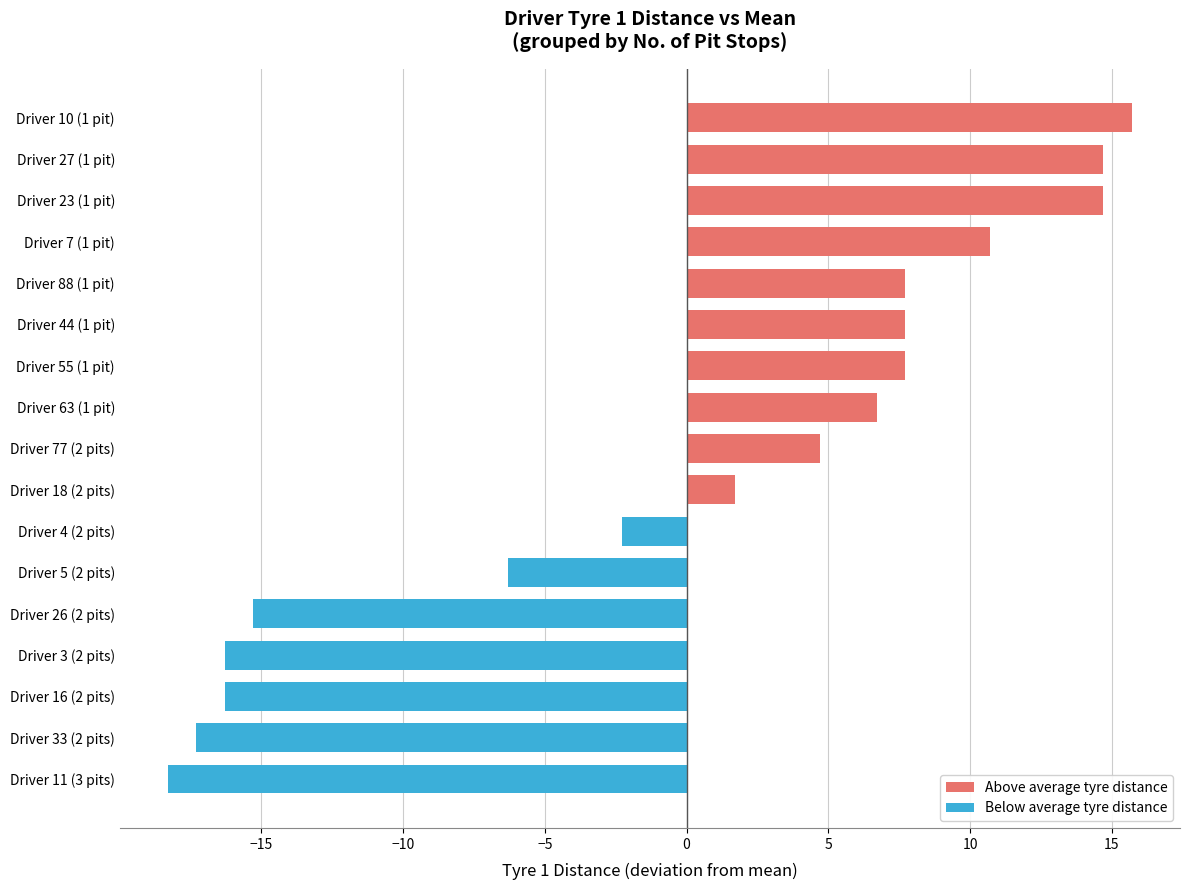

Is it true that the value at Driver 4 (2 pits) is -0.8?

False